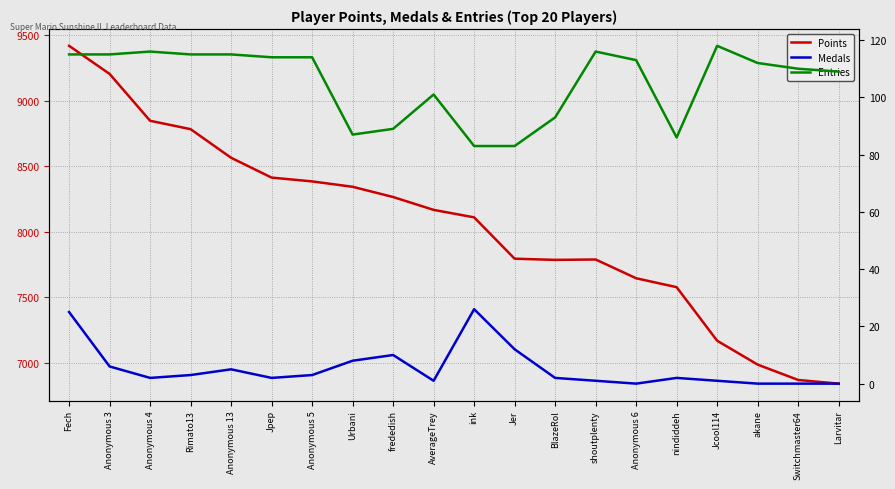

True or false: Points and Medals cross at least once.

False